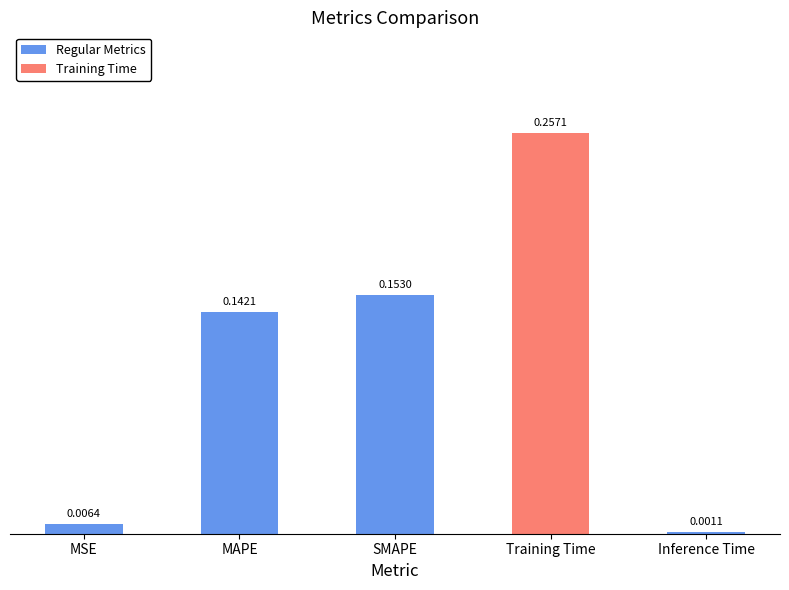

Are the bars grouped side by side (vs. stacked)?

No